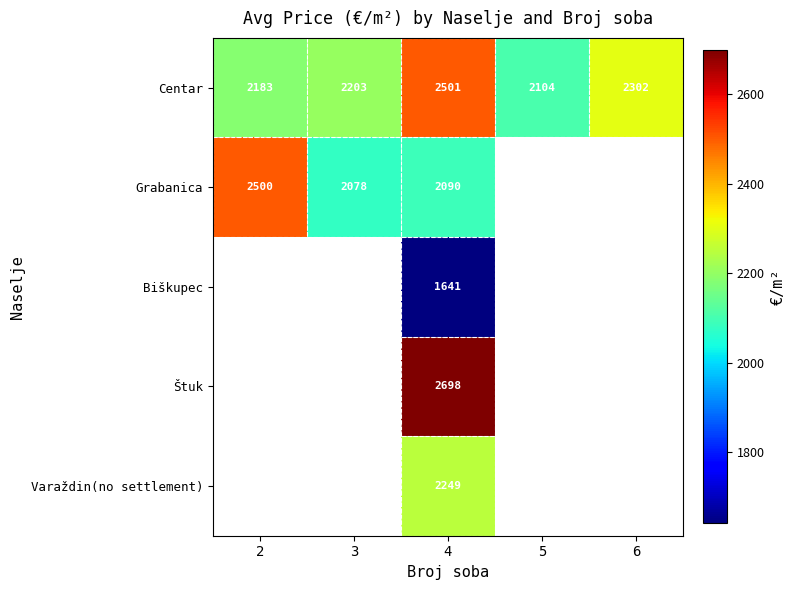

What is the smallest value displayed?

1640.6